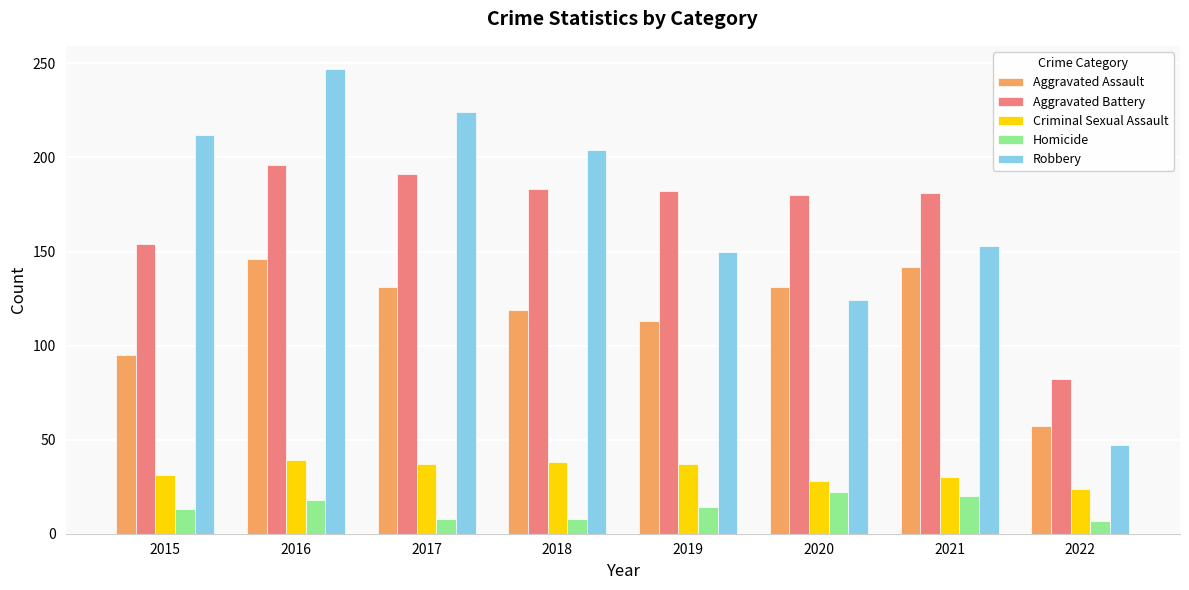

What is the spread (max minus min) of values at 2020?

158